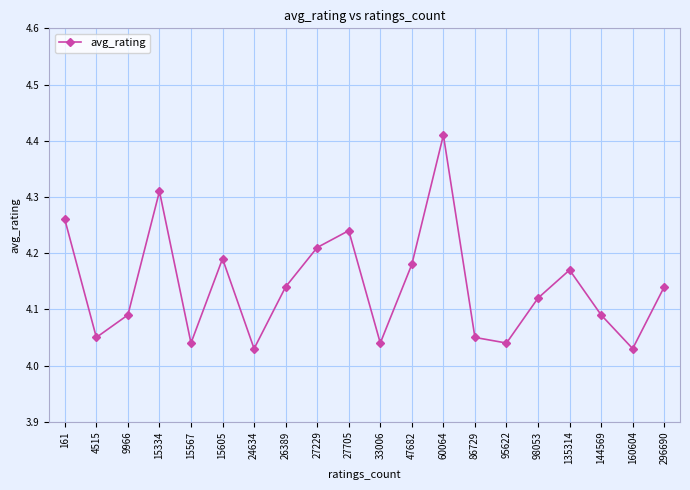

Is it true that the value at 60064 is 2.8?

False